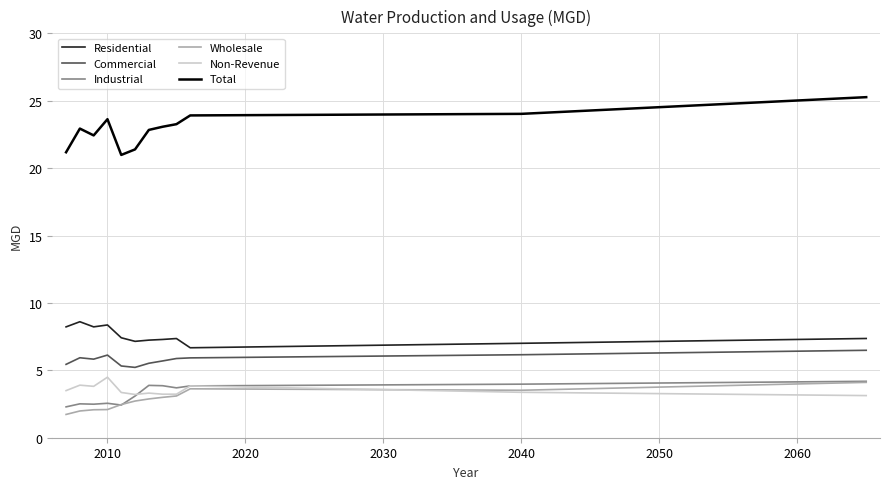

Which series has the largest total across all categories?

Total